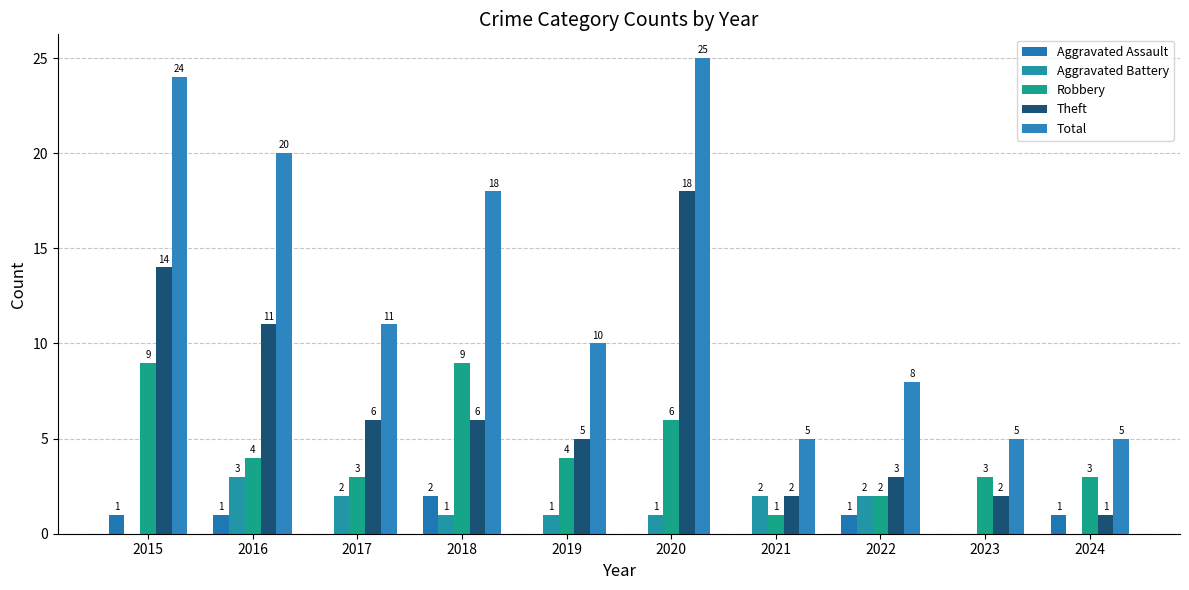

Between 2020 and 2024, which series saw the biggest shift?

Total